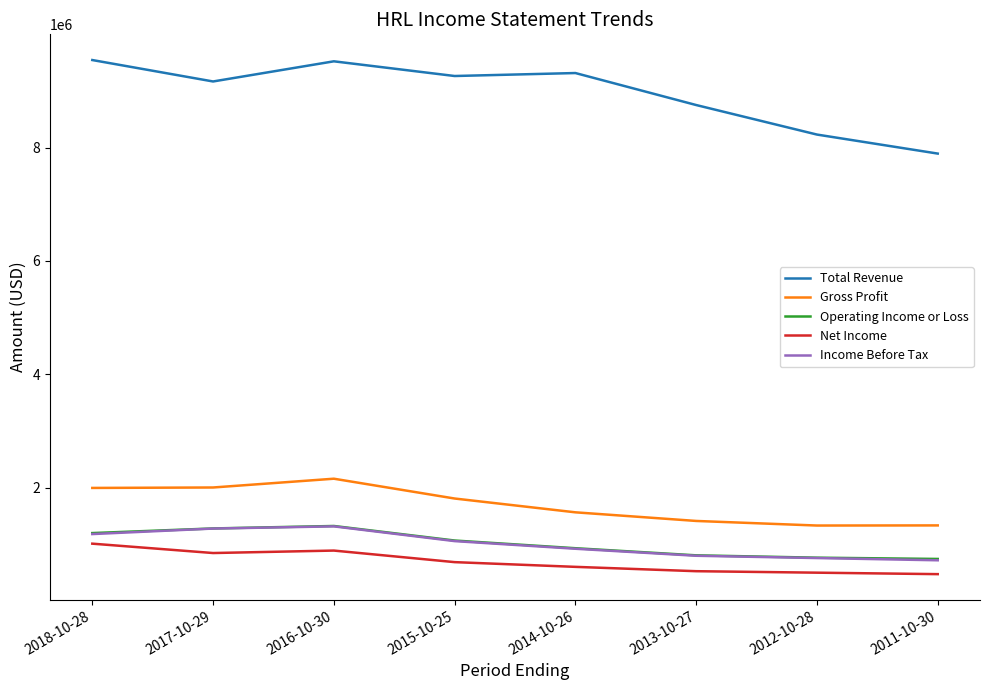

What is the difference between the highest and lowest values at 2014-10-26?

8713600